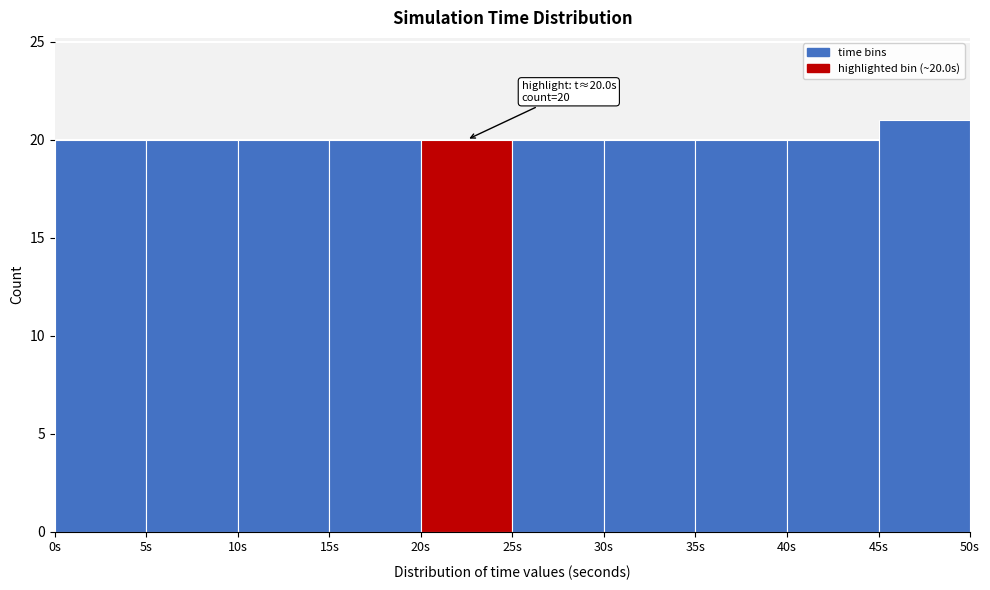

Which range on the x-axis has the tallest bar?

45 to 50